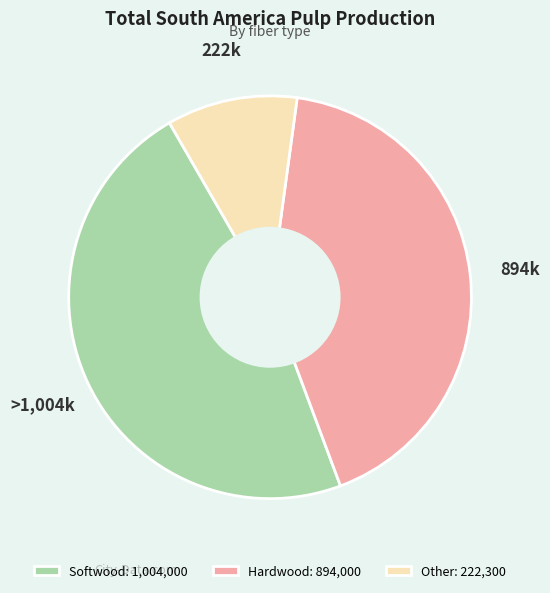

How many slices are in this pie chart?

3